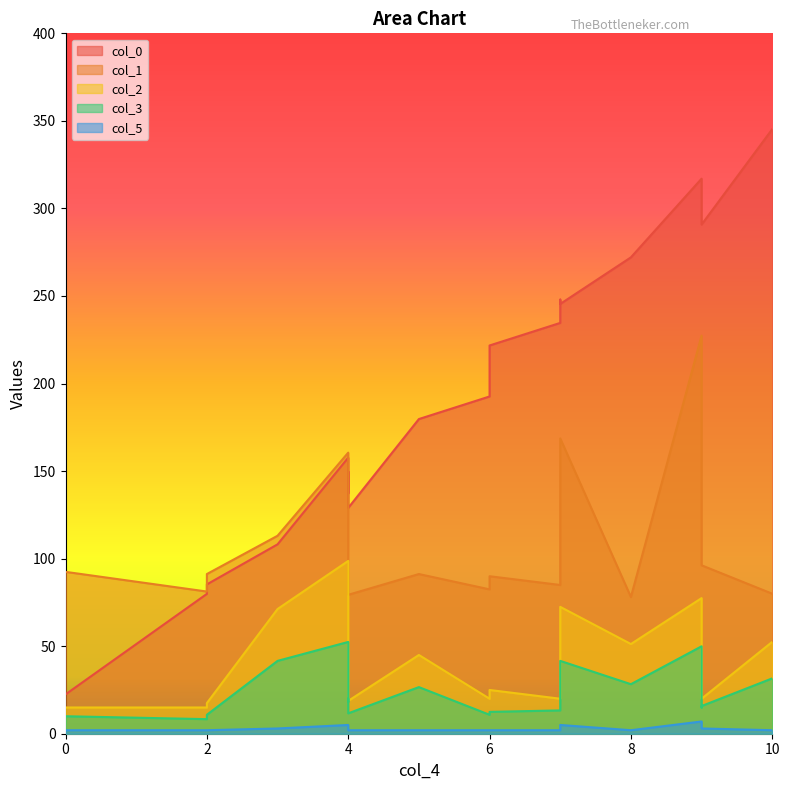

The col_2 series shows 46.0 at 4. True or false?

False